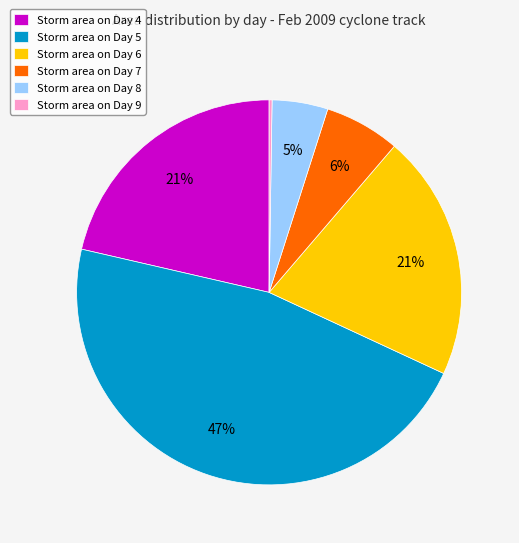

Which slice is the largest?

Storm area on Day 5